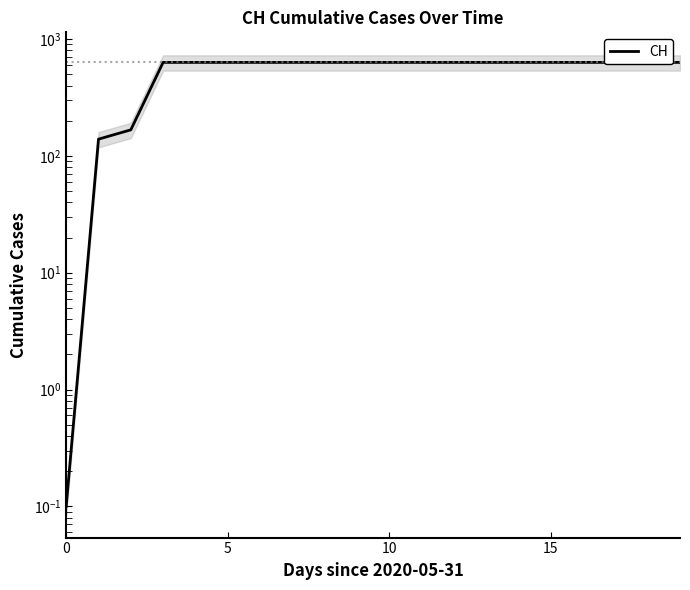

Approximately how many times larger is the value at 12 compared to 18?

1.0